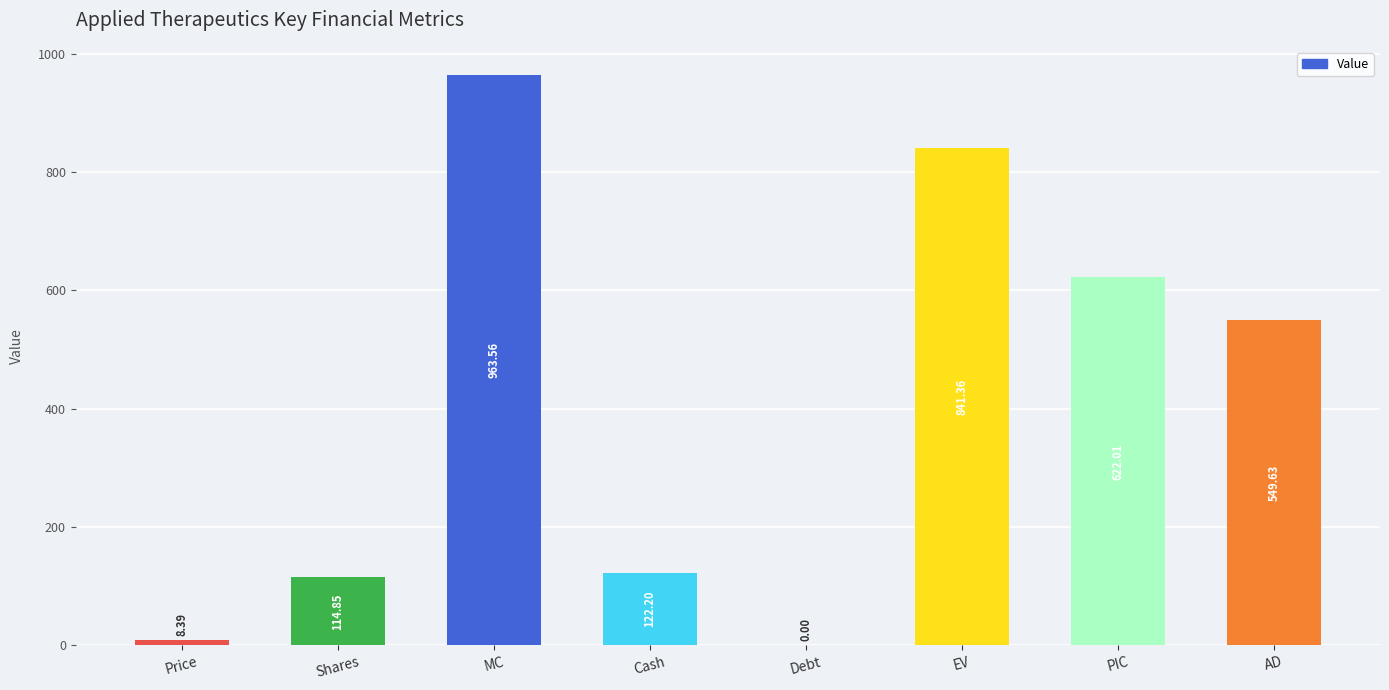

The value at Shares is 114.8. True or false?

True